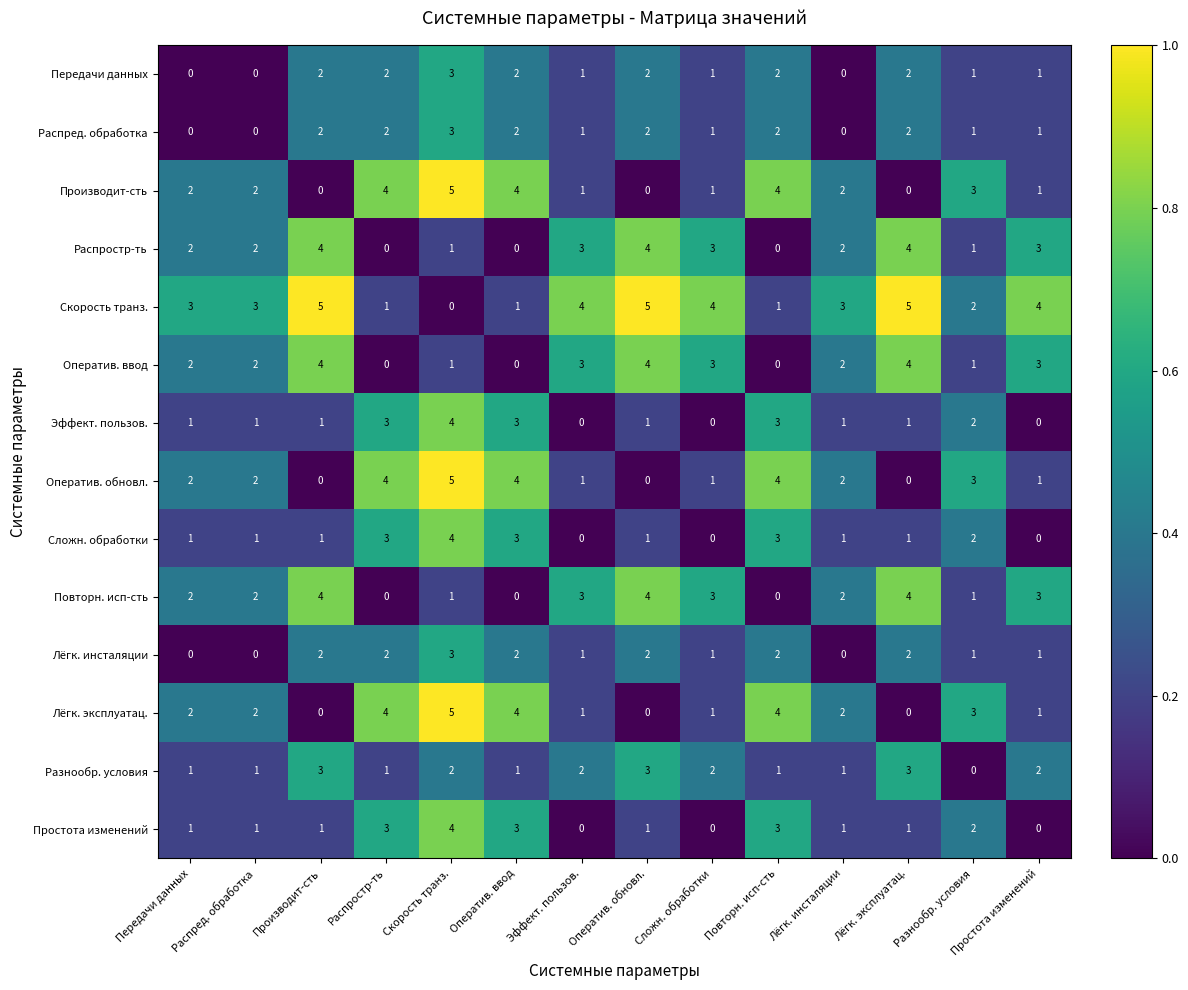

What is the difference between the maximum and second lowest values in the Передачи данных series?

3